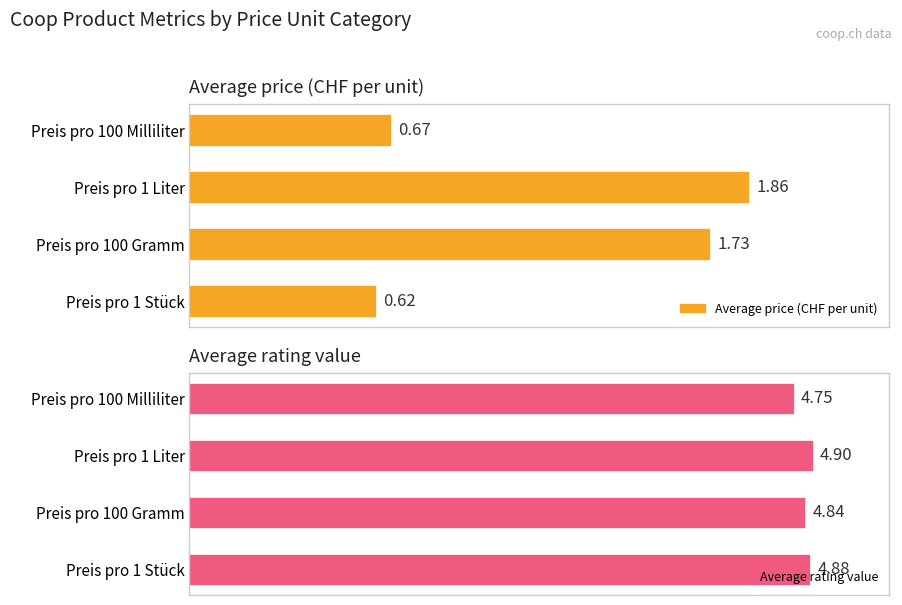

Which has a higher value, Preis pro 1 Stück or Preis pro 100 Milliliter?

Preis pro 100 Milliliter